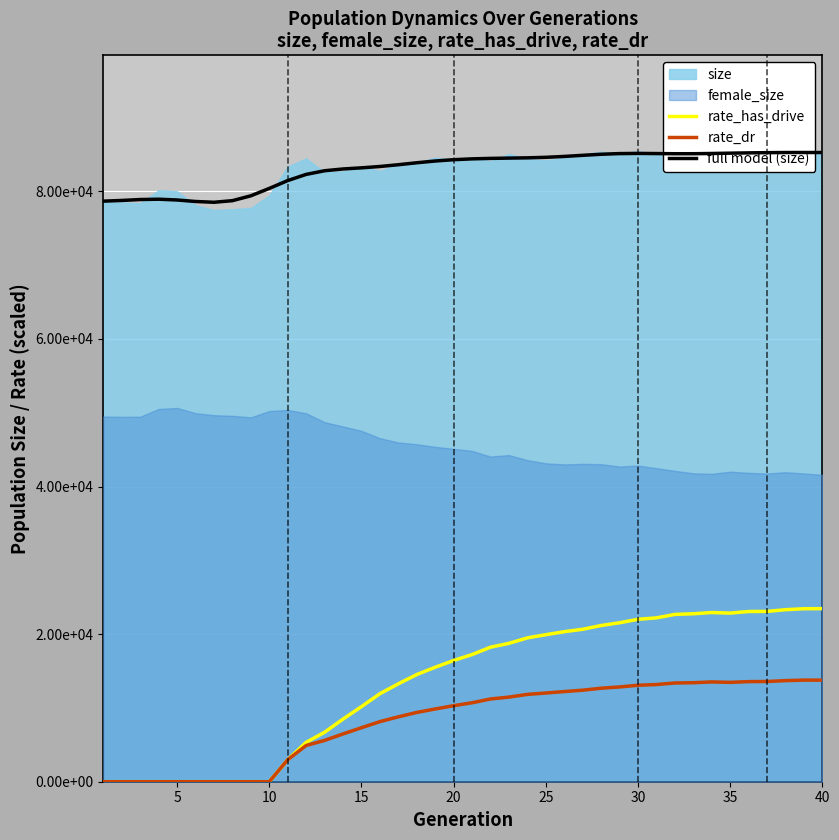

True or false: rate_dr has more than 1 interior local peaks.

True